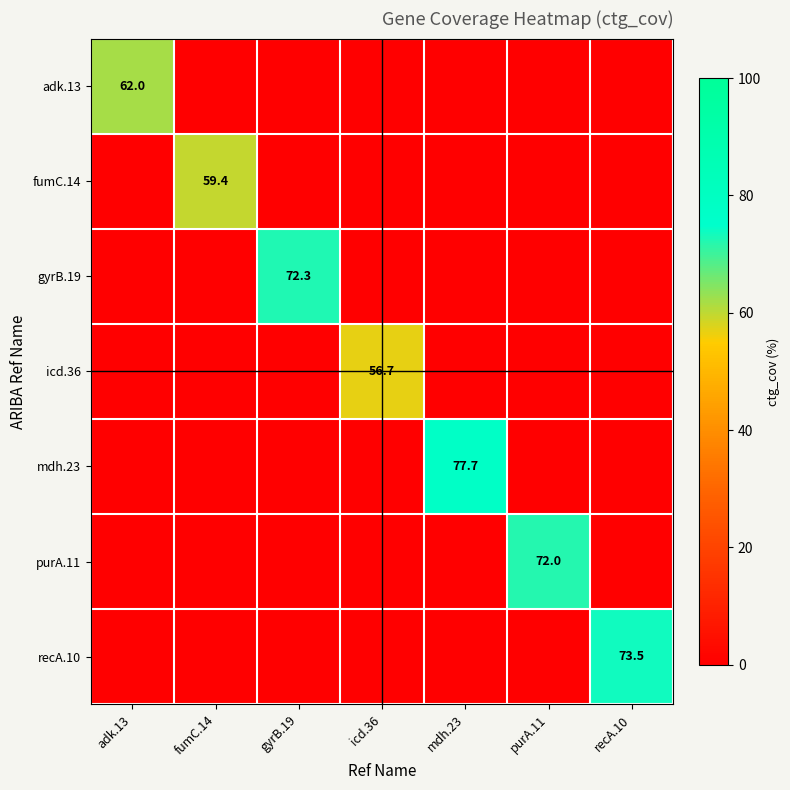

The value of adk.13 at adk.13 is 93.1. True or false?

False